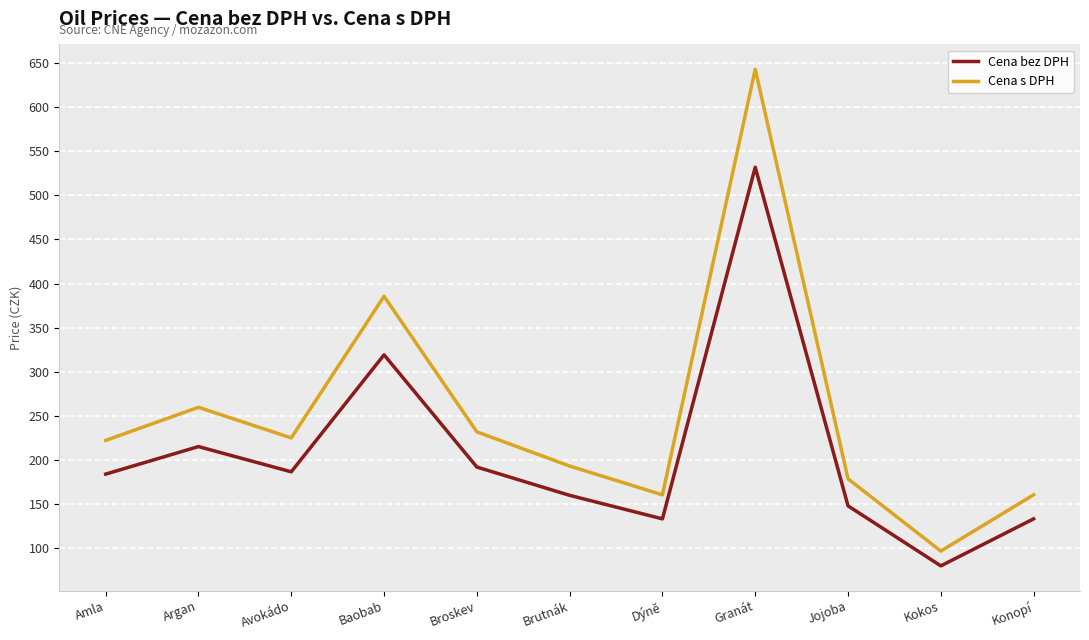

What is the spread (max minus min) of values at Granát?

111.0